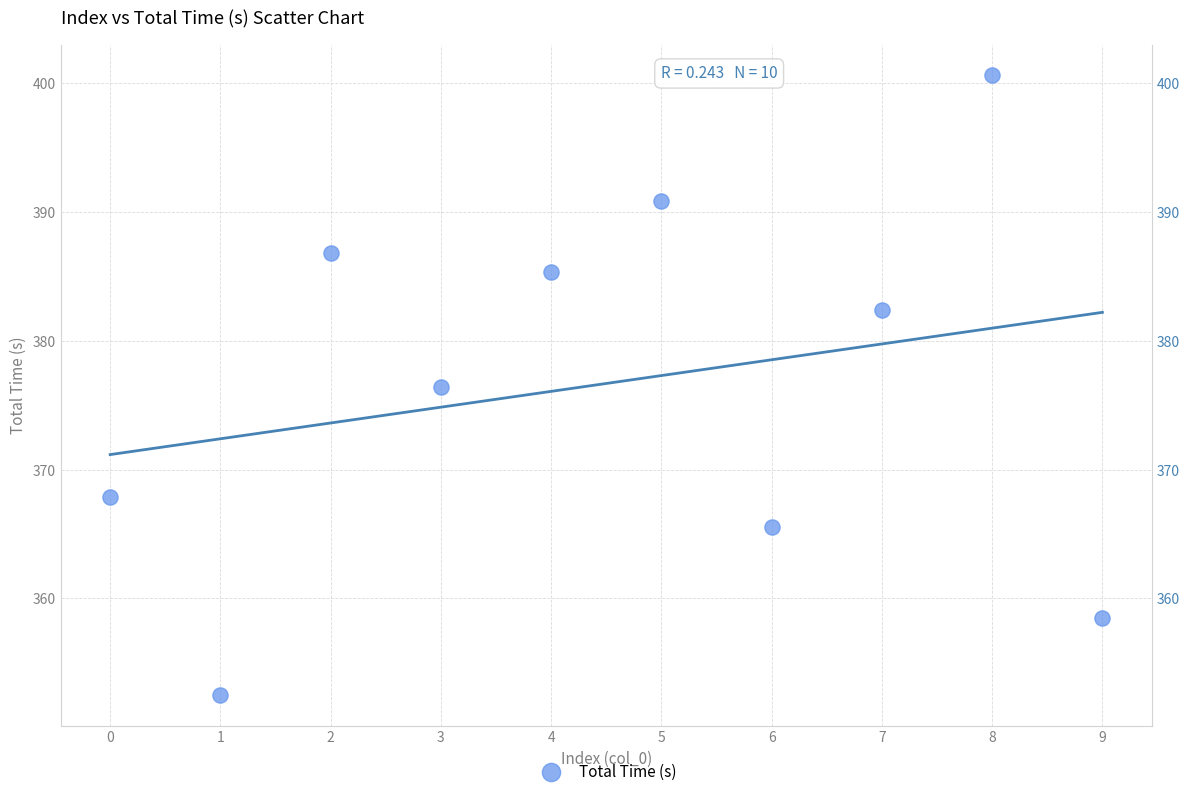

What is the average Y value?

376.7